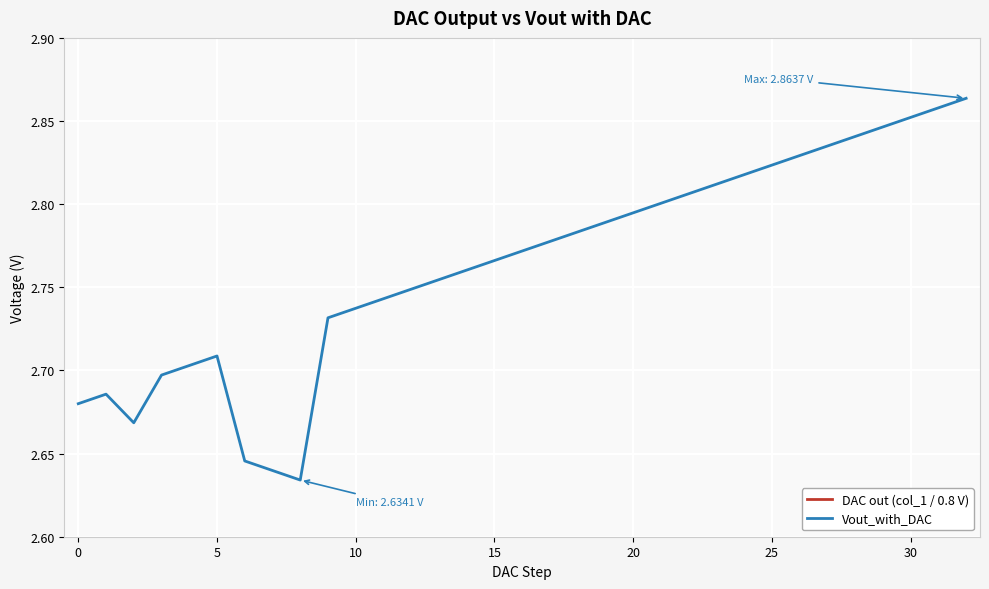

At which category is the sum across all series the highest?

32